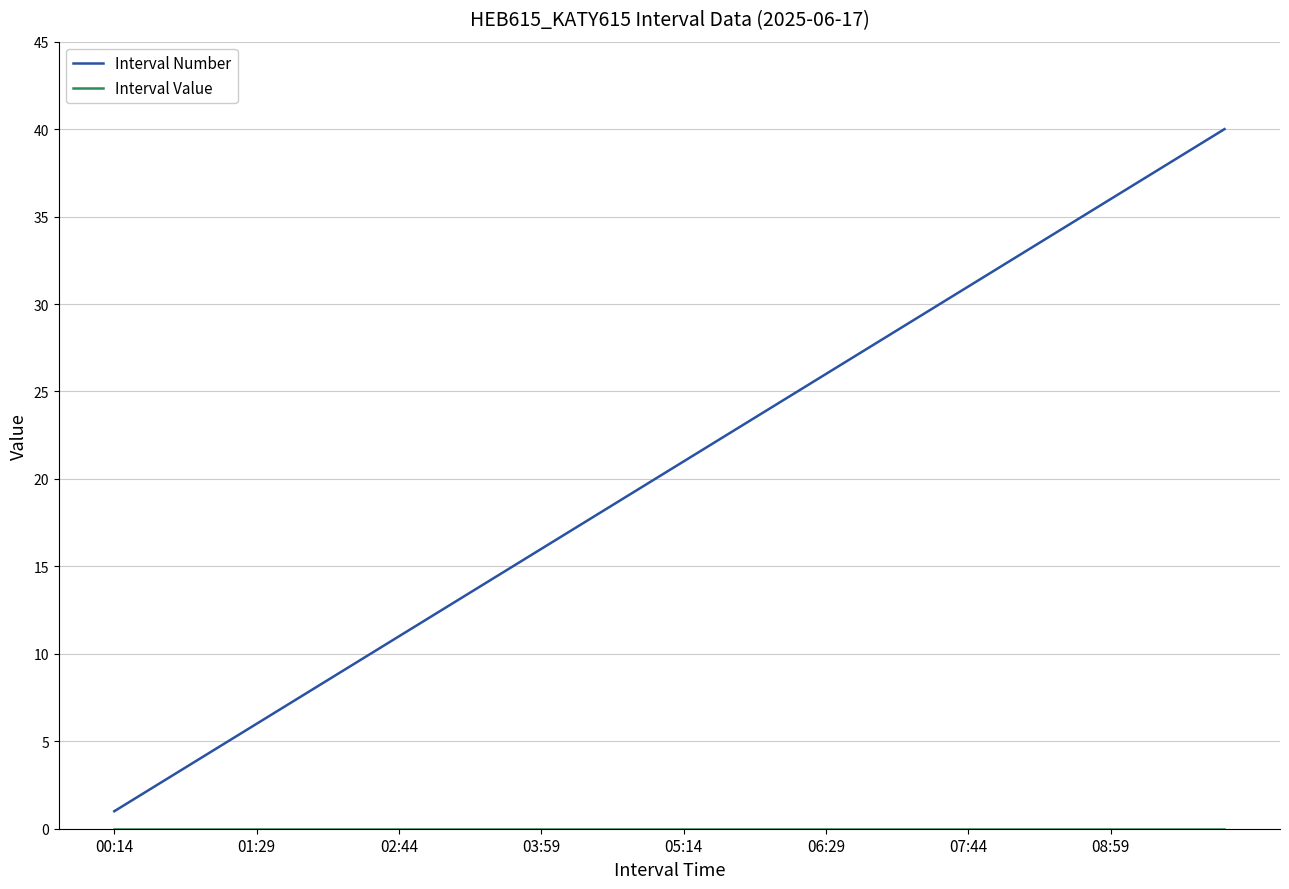

How many lines are shown in the chart?

2